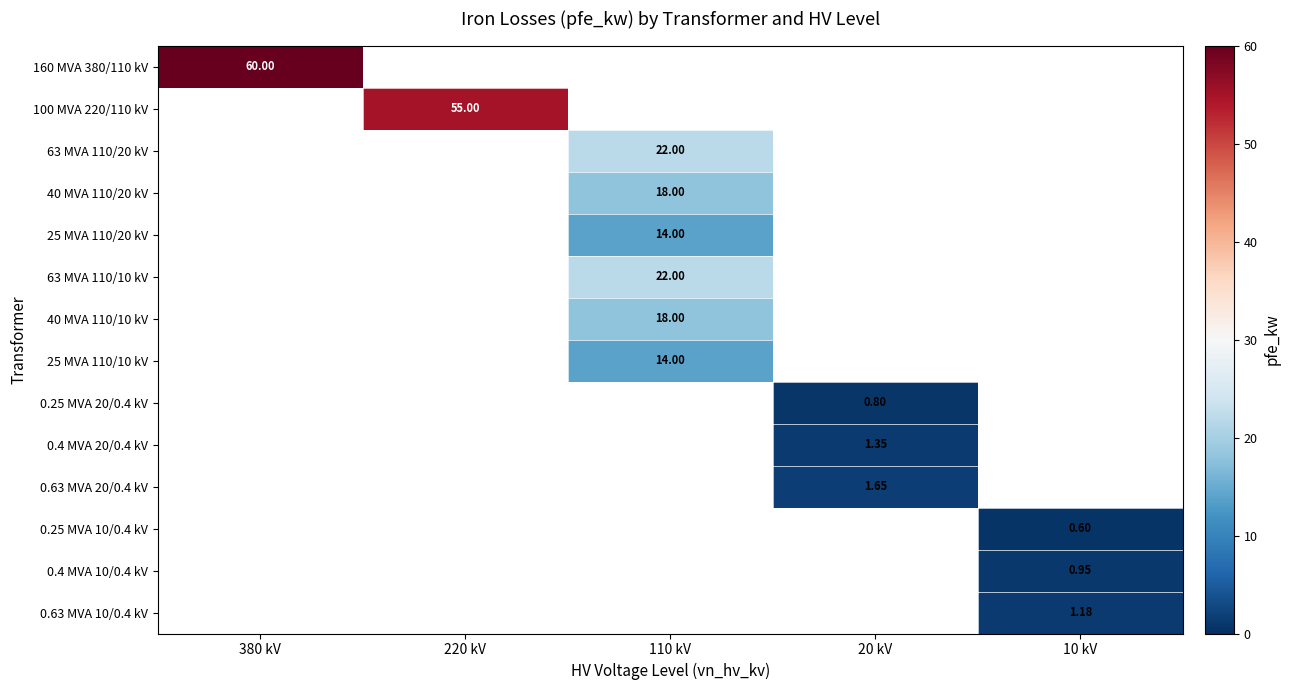

List the series in order of their overall mean, highest first.

160 MVA 380/110 kV, 100 MVA 220/110 kV, 63 MVA 110/20 kV, 40 MVA 110/20 kV, 25 MVA 110/20 kV, 63 MVA 110/10 kV, 40 MVA 110/10 kV, 25 MVA 110/10 kV, 0.25 MVA 20/0.4 kV, 0.4 MVA 20/0.4 kV, 0.63 MVA 20/0.4 kV, 0.25 MVA 10/0.4 kV, 0.4 MVA 10/0.4 kV, 0.63 MVA 10/0.4 kV